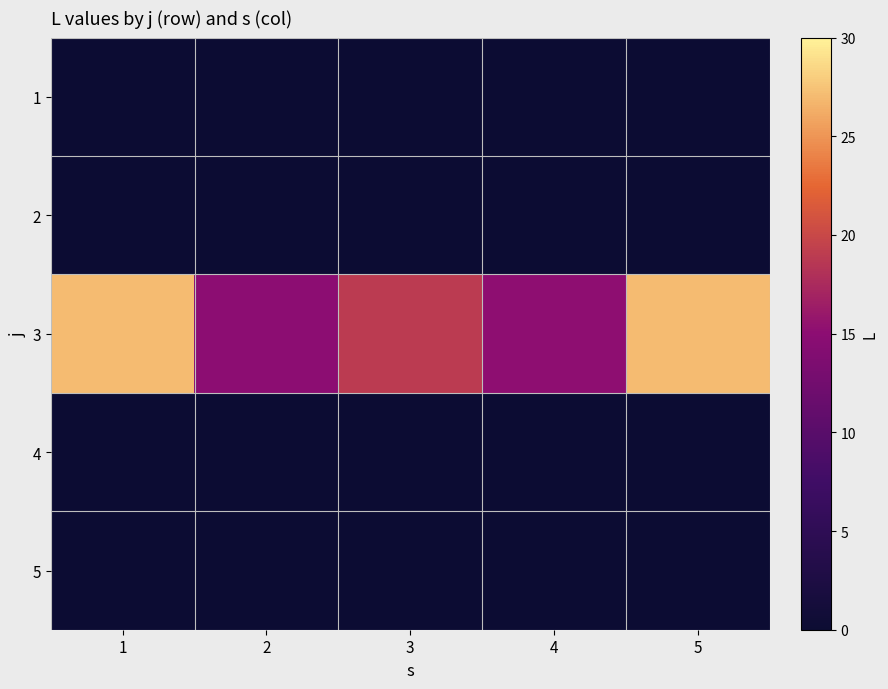

Which has a higher value, 3 or 5?

3